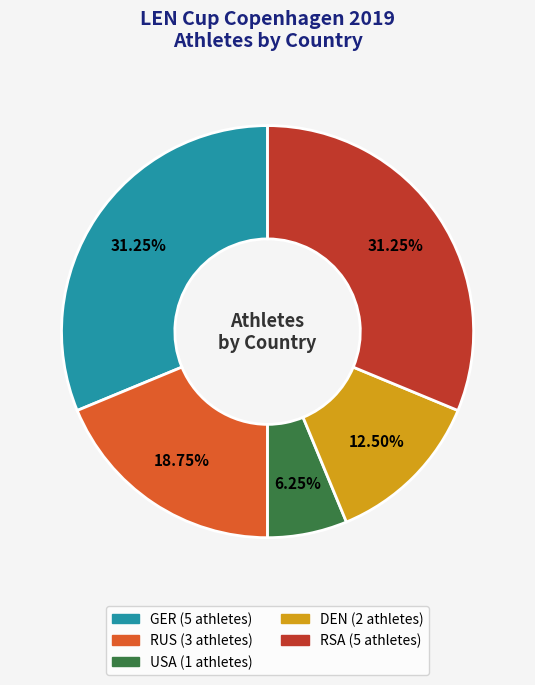

Approximately how many times larger is the value at RSA compared to RUS?

1.7